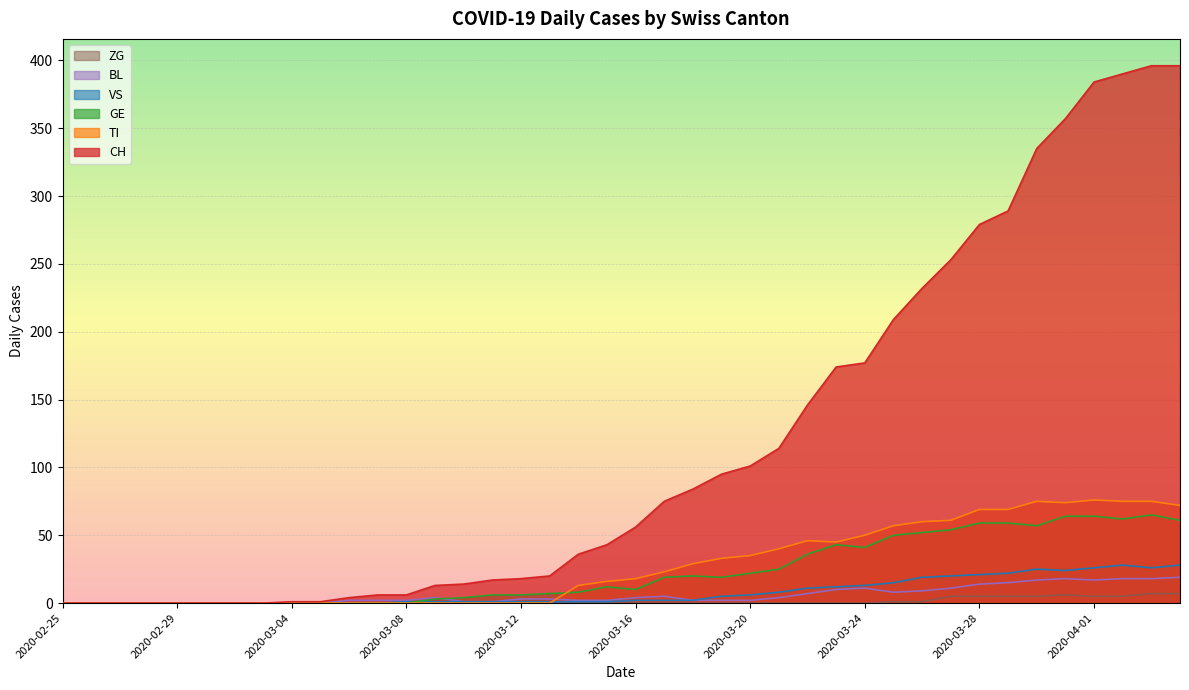

Reading left to right, transcribe all the data shown in this chart.

CH: 2020-02-25=0	2020-02-26=0	2020-02-27=0	2020-02-28=0	2020-02-29=0	2020-03-01=0	2020-03-02=0	2020-03-03=0	2020-03-04=1	2020-03-05=1	2020-03-06=4	2020-03-07=6	2020-03-08=6	2020-03-09=13	2020-03-10=14	2020-03-11=17	2020-03-12=18	2020-03-13=20	2020-03-14=36	2020-03-15=43	2020-03-16=56	2020-03-17=75	2020-03-18=84	2020-03-19=95	2020-03-20=101	2020-03-21=114	2020-03-22=146	2020-03-23=174	2020-03-24=177	2020-03-25=209	2020-03-26=232	2020-03-27=253	2020-03-28=279	2020-03-29=289	2020-03-30=335	2020-03-31=357	2020-04-01=384	2020-04-02=390	2020-04-03=396	2020-04-04=396
TI: 2020-02-25=0	2020-02-26=0	2020-02-27=0	2020-02-28=0	2020-02-29=0	2020-03-01=0	2020-03-02=0	2020-03-03=0	2020-03-04=0	2020-03-05=0	2020-03-06=0	2020-03-07=0	2020-03-08=0	2020-03-09=0	2020-03-10=0	2020-03-11=0	2020-03-12=0	2020-03-13=0	2020-03-14=13	2020-03-15=16	2020-03-16=18	2020-03-17=23	2020-03-18=29	2020-03-19=33	2020-03-20=35	2020-03-21=40	2020-03-22=46	2020-03-23=45	2020-03-24=50	2020-03-25=57	2020-03-26=60	2020-03-27=61	2020-03-28=69	2020-03-29=69	2020-03-30=75	2020-03-31=74	2020-04-01=76	2020-04-02=75	2020-04-03=75	2020-04-04=72
GE: 2020-02-25=0	2020-02-26=0	2020-02-27=0	2020-02-28=0	2020-02-29=0	2020-03-01=0	2020-03-02=0	2020-03-03=0	2020-03-04=0	2020-03-05=0	2020-03-06=0	2020-03-07=0	2020-03-08=0	2020-03-09=3	2020-03-10=4	2020-03-11=6	2020-03-12=6	2020-03-13=7	2020-03-14=8	2020-03-15=12	2020-03-16=10	2020-03-17=19	2020-03-18=20	2020-03-19=19	2020-03-20=22	2020-03-21=25	2020-03-22=36	2020-03-23=43	2020-03-24=41	2020-03-25=50	2020-03-26=52	2020-03-27=54	2020-03-28=59	2020-03-29=59	2020-03-30=57	2020-03-31=64	2020-04-01=64	2020-04-02=62	2020-04-03=65	2020-04-04=61
VS: 2020-02-25=0	2020-02-26=0	2020-02-27=0	2020-02-28=0	2020-02-29=0	2020-03-01=0	2020-03-02=0	2020-03-03=0	2020-03-04=0	2020-03-05=0	2020-03-06=0	2020-03-07=0	2020-03-08=1	2020-03-09=1	2020-03-10=1	2020-03-11=1	2020-03-12=1	2020-03-13=1	2020-03-14=1	2020-03-15=1	2020-03-16=2	2020-03-17=2	2020-03-18=2	2020-03-19=5	2020-03-20=6	2020-03-21=8	2020-03-22=11	2020-03-23=12	2020-03-24=13	2020-03-25=15	2020-03-26=19	2020-03-27=20	2020-03-28=21	2020-03-29=22	2020-03-30=25	2020-03-31=24	2020-04-01=26	2020-04-02=28	2020-04-03=26	2020-04-04=28
BL: 2020-02-25=0	2020-02-26=0	2020-02-27=0	2020-02-28=0	2020-02-29=0	2020-03-01=0	2020-03-02=0	2020-03-03=0	2020-03-04=0	2020-03-05=0	2020-03-06=2	2020-03-07=2	2020-03-08=2	2020-03-09=4	2020-03-10=1	2020-03-11=1	2020-03-12=3	2020-03-13=3	2020-03-14=2	2020-03-15=2	2020-03-16=4	2020-03-17=5	2020-03-18=2	2020-03-19=2	2020-03-20=2	2020-03-21=4	2020-03-22=7	2020-03-23=10	2020-03-24=11	2020-03-25=8	2020-03-26=9	2020-03-27=11	2020-03-28=14	2020-03-29=15	2020-03-30=17	2020-03-31=18	2020-04-01=17	2020-04-02=18	2020-04-03=18	2020-04-04=19
ZG: 2020-02-25=0	2020-02-26=0	2020-02-27=0	2020-02-28=0	2020-02-29=0	2020-03-01=0	2020-03-02=0	2020-03-03=0	2020-03-04=0	2020-03-05=0	2020-03-06=0	2020-03-07=0	2020-03-08=0	2020-03-09=0	2020-03-10=0	2020-03-11=0	2020-03-12=0	2020-03-13=0	2020-03-14=0	2020-03-15=0	2020-03-16=0	2020-03-17=0	2020-03-18=0	2020-03-19=0	2020-03-20=0	2020-03-21=0	2020-03-22=0	2020-03-23=0	2020-03-24=0	2020-03-25=1	2020-03-26=1	2020-03-27=5	2020-03-28=5	2020-03-29=5	2020-03-30=5	2020-03-31=6	2020-04-01=5	2020-04-02=5	2020-04-03=7	2020-04-04=7